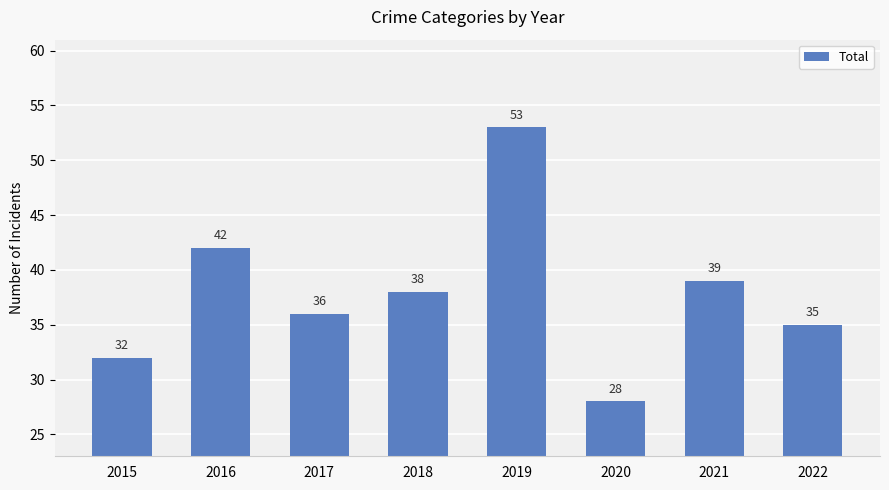

Count the number of data series in this chart.

1